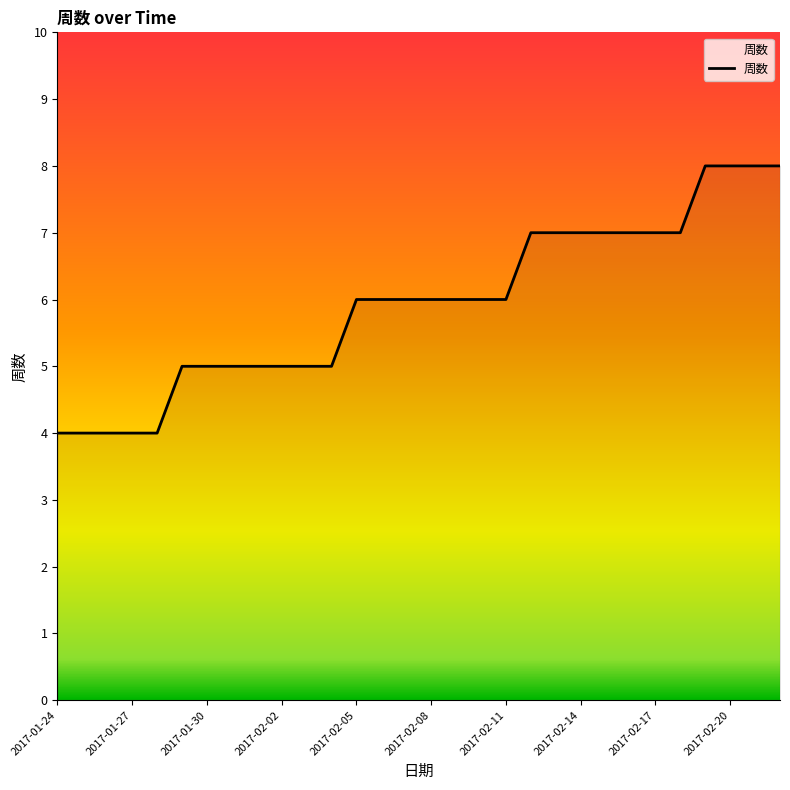

Reading left to right, list all the values displayed in this chart.

4	4	4	4	4	5	5	5	5	5	5	5	6	6	6	6	6	6	6	7	7	7	7	7	7	7	8	8	8	8